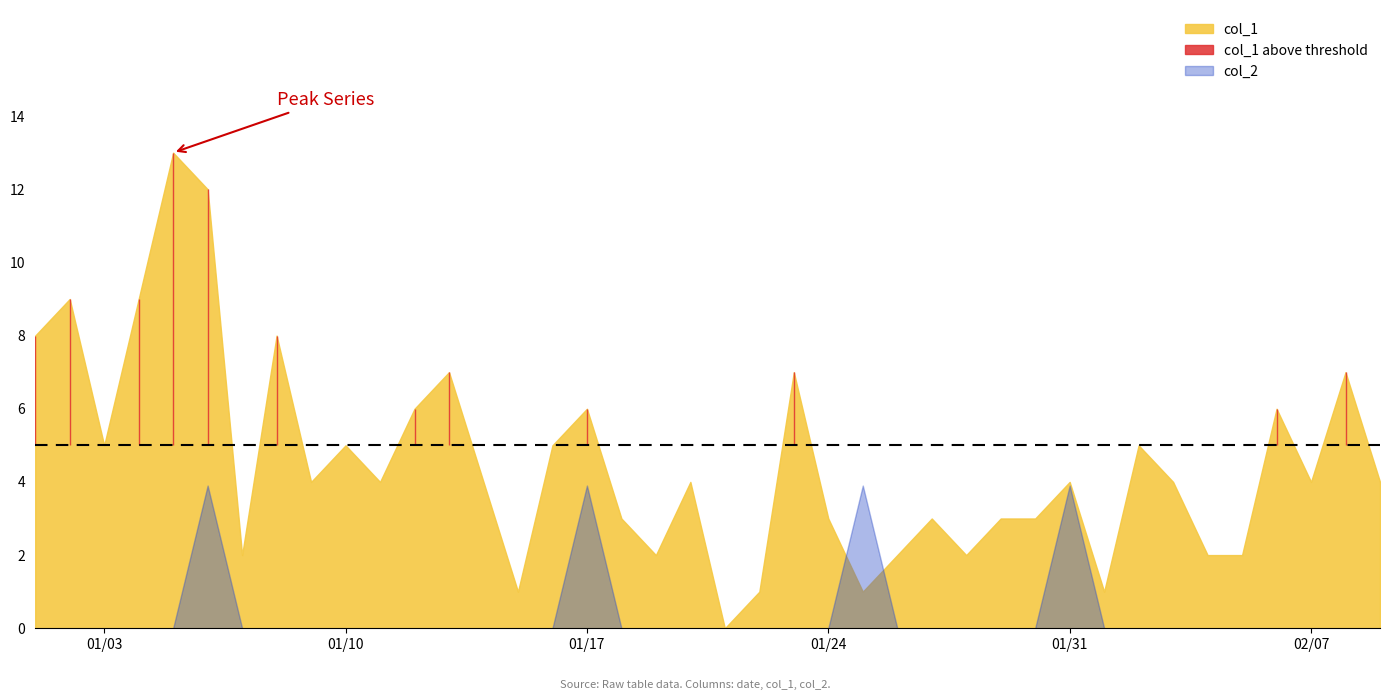

Is the value of col_2 at 38 greater than the value of col_1 at 6?

No